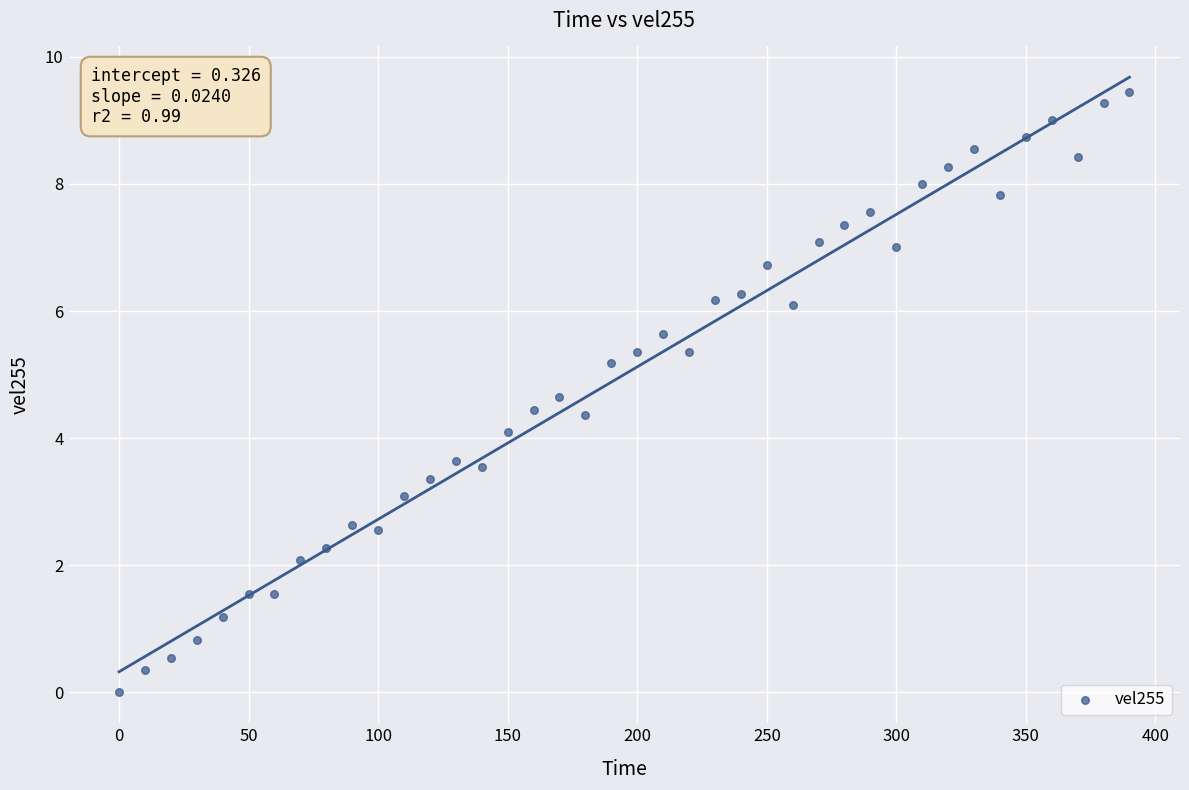

What is the range of X values (max minus min)?

390.0